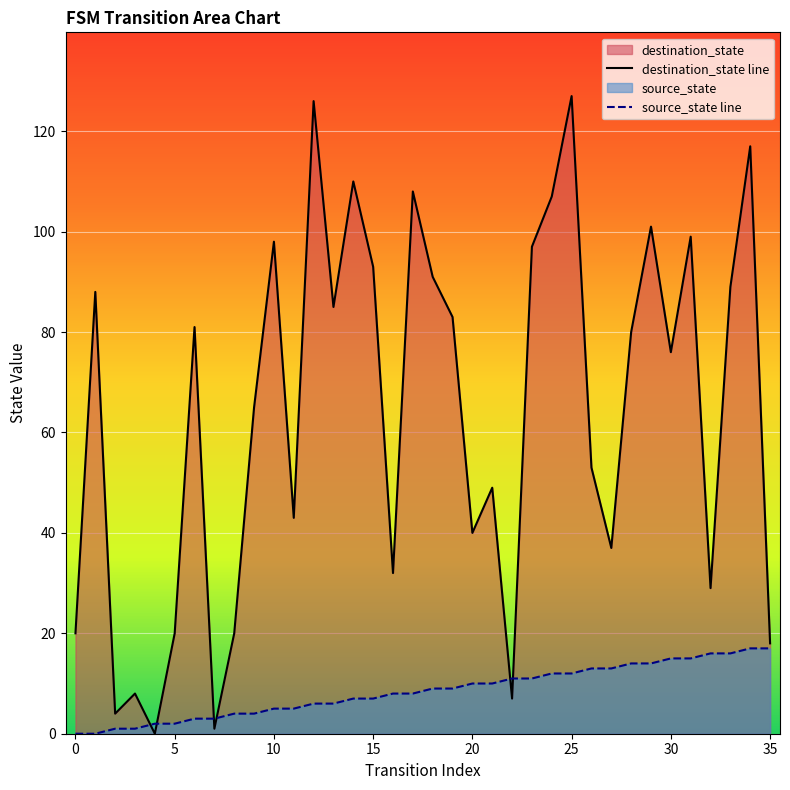

Which series has the largest total across all categories?

destination_state line